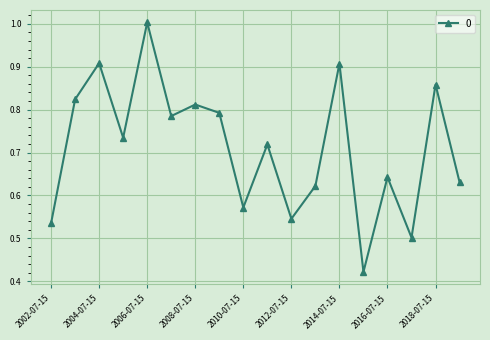

Does the chart have visible grid lines?

Yes